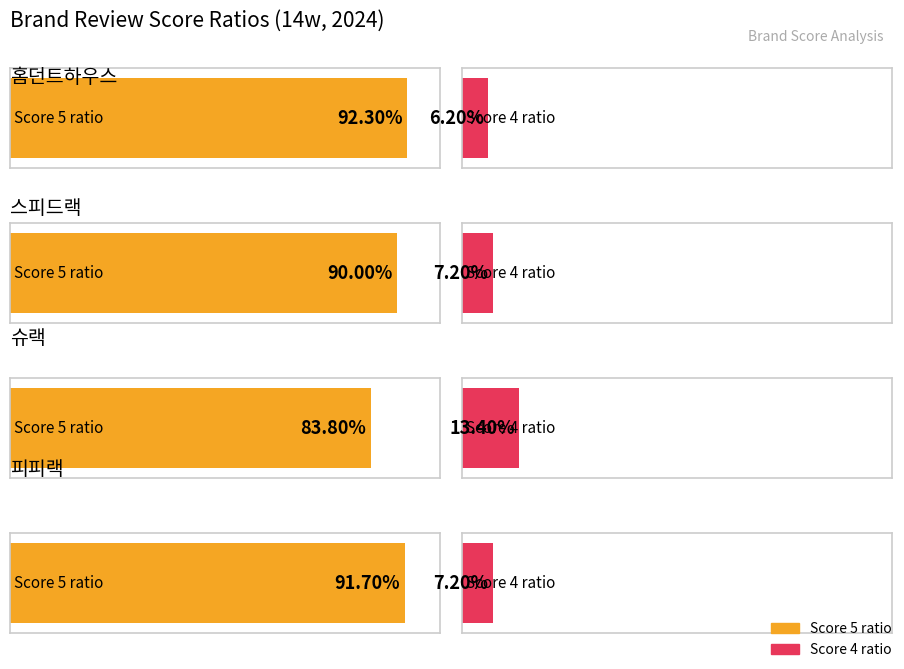

What is the sum of all score_4_ratio values?

0.3